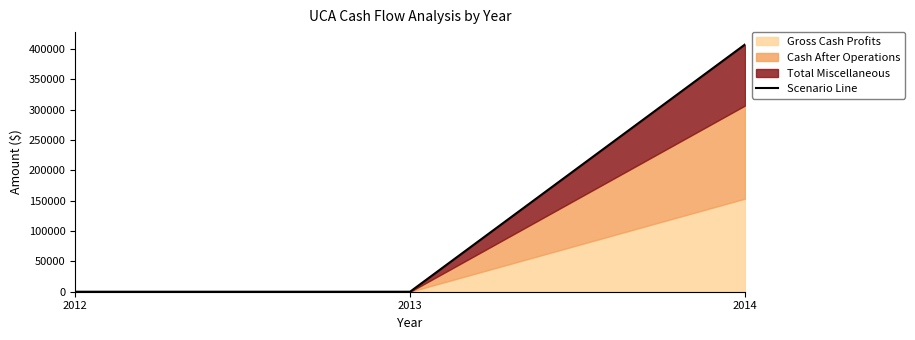

Which category has the lowest value across all series?

2013